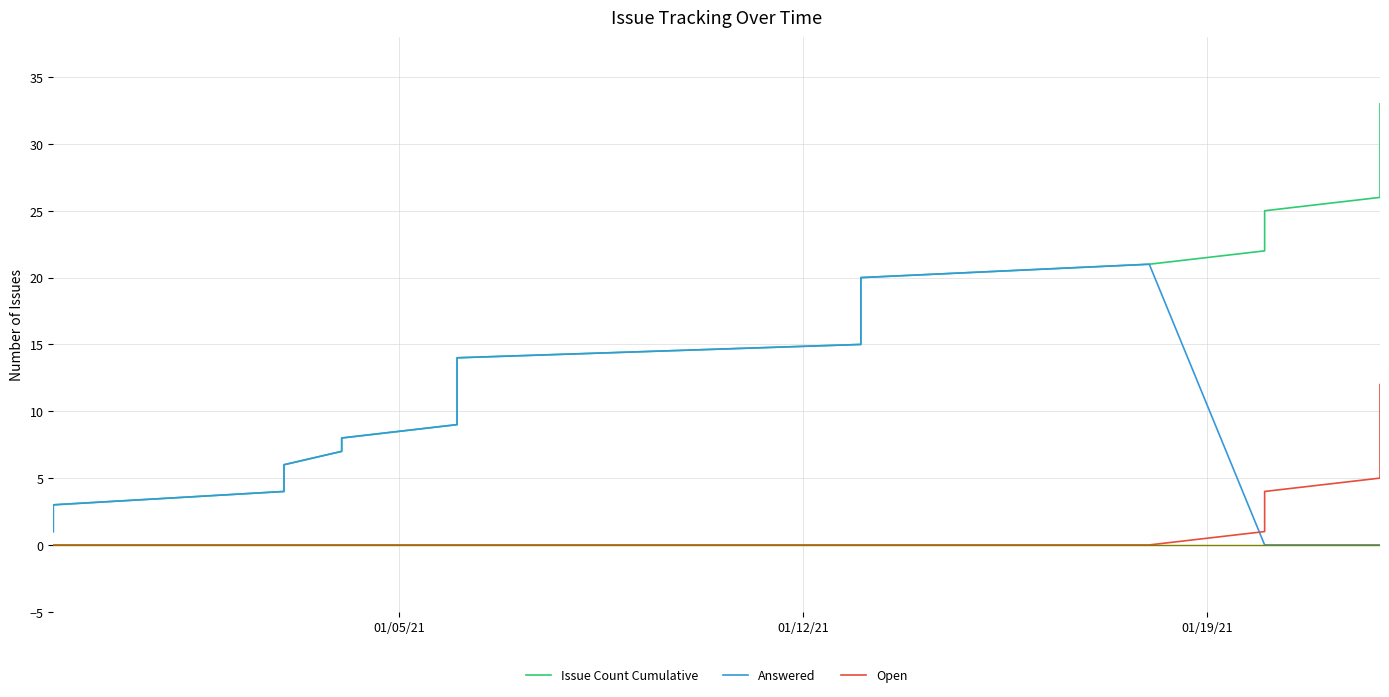

List the series in order of their peak value, lowest first.

Open, Answered, Issue Count Cumulative